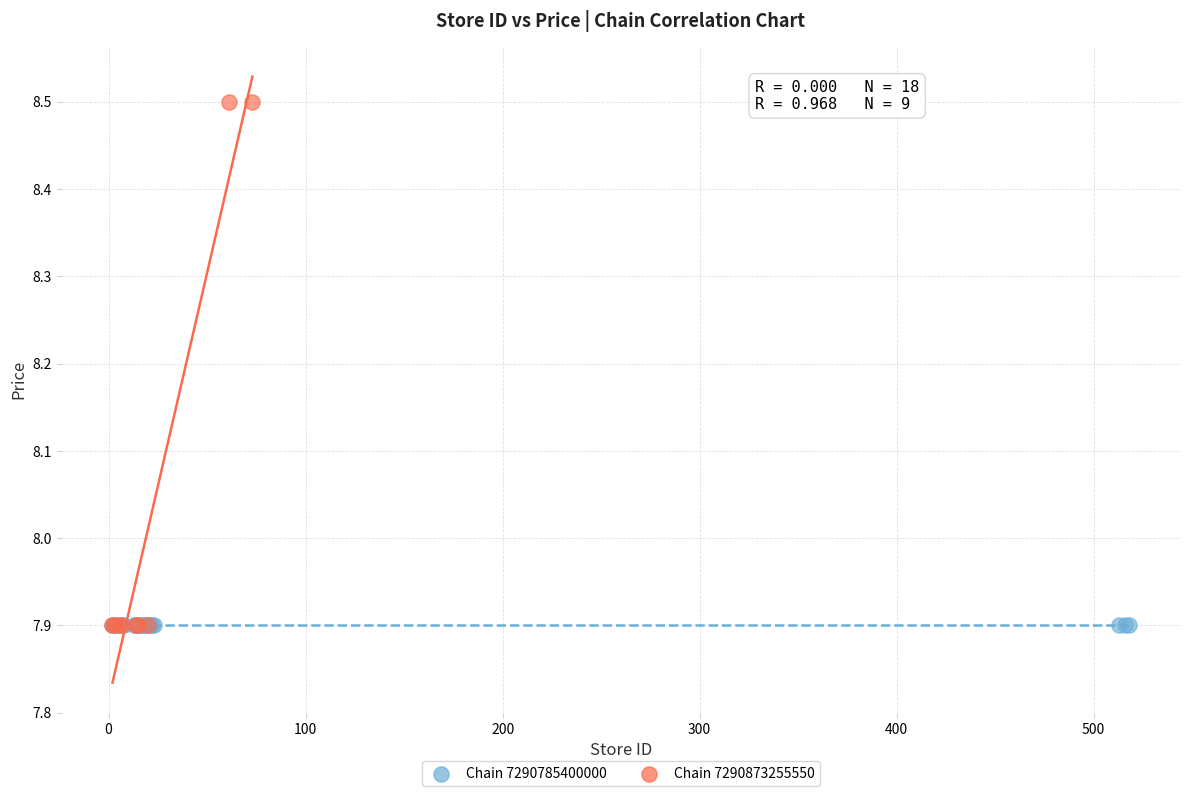

Which series reaches the maximum Y coordinate?

Chain 7290873255550